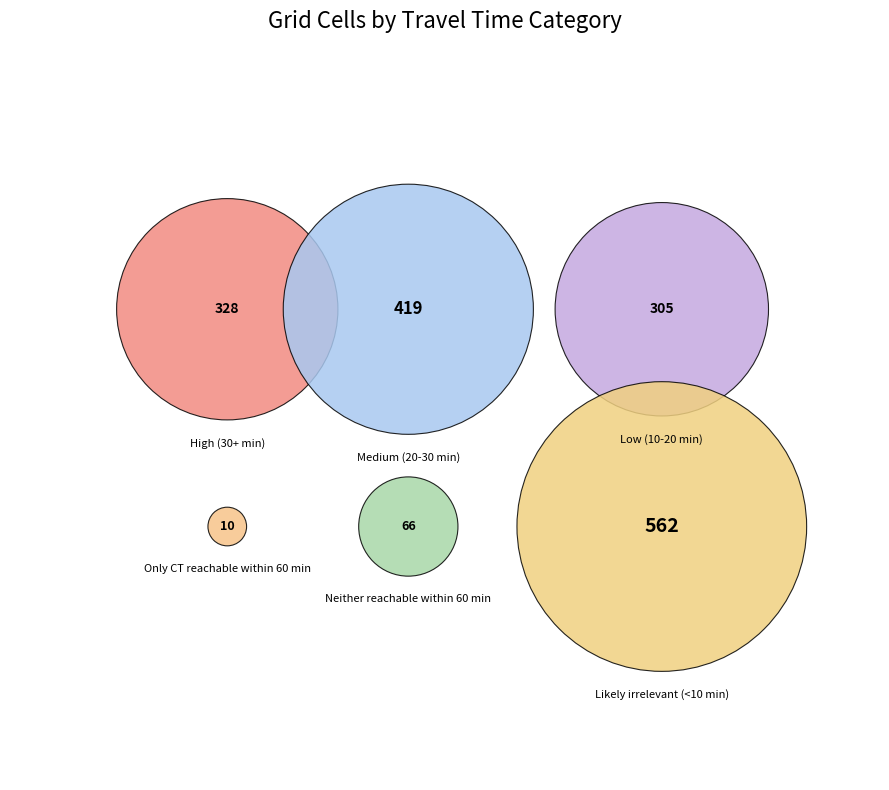

Which category has the smallest portion of the pie?

Only CT reachable within 60 min